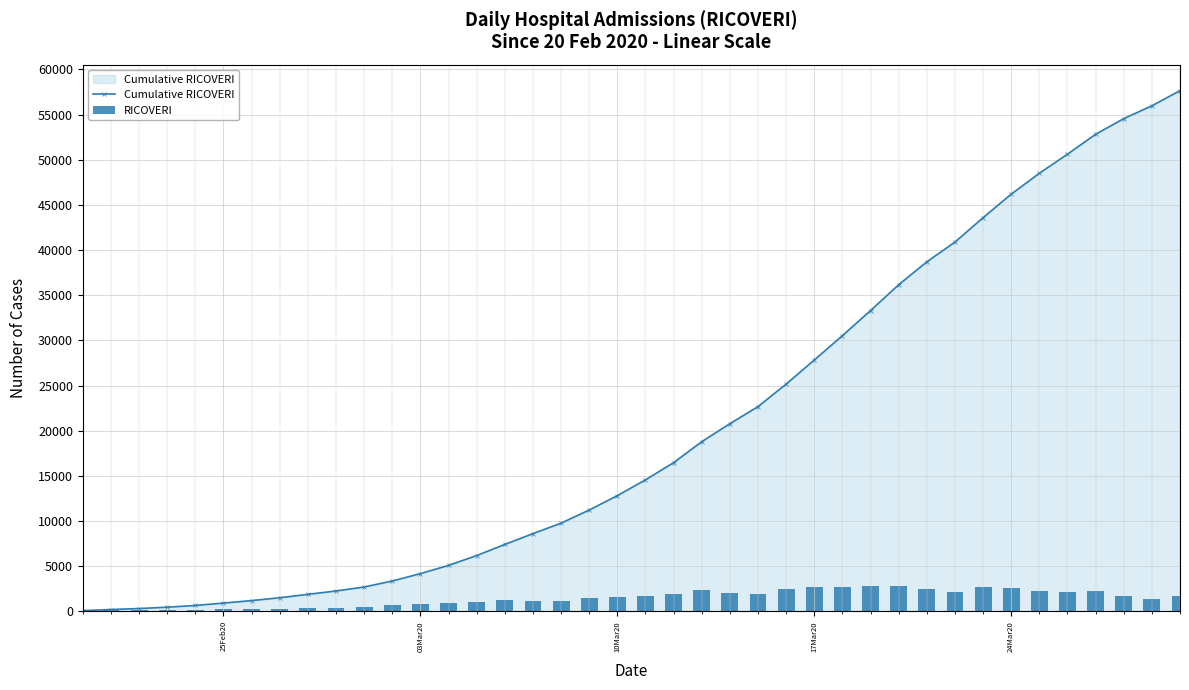

How many data points in RICOVERI are above 1592?

19